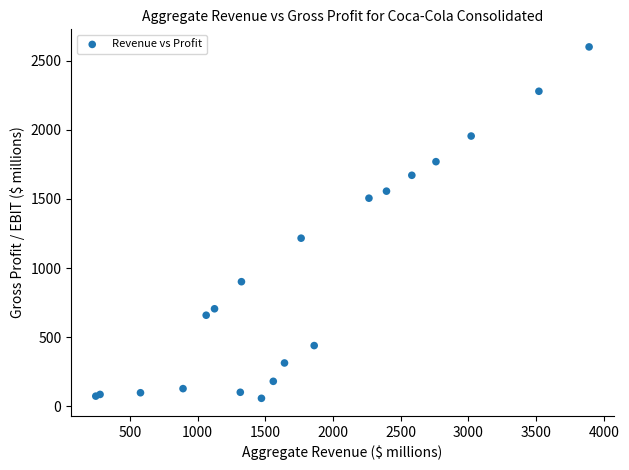

What Y value in the scatter plot is closest to 1328?

1215.7